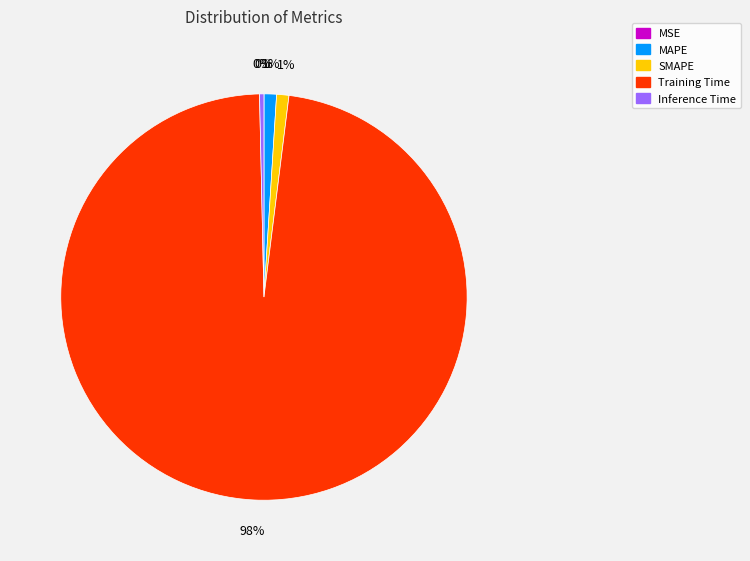

To the nearest percent, what is the difference between the largest and smallest slice percentages?

98%